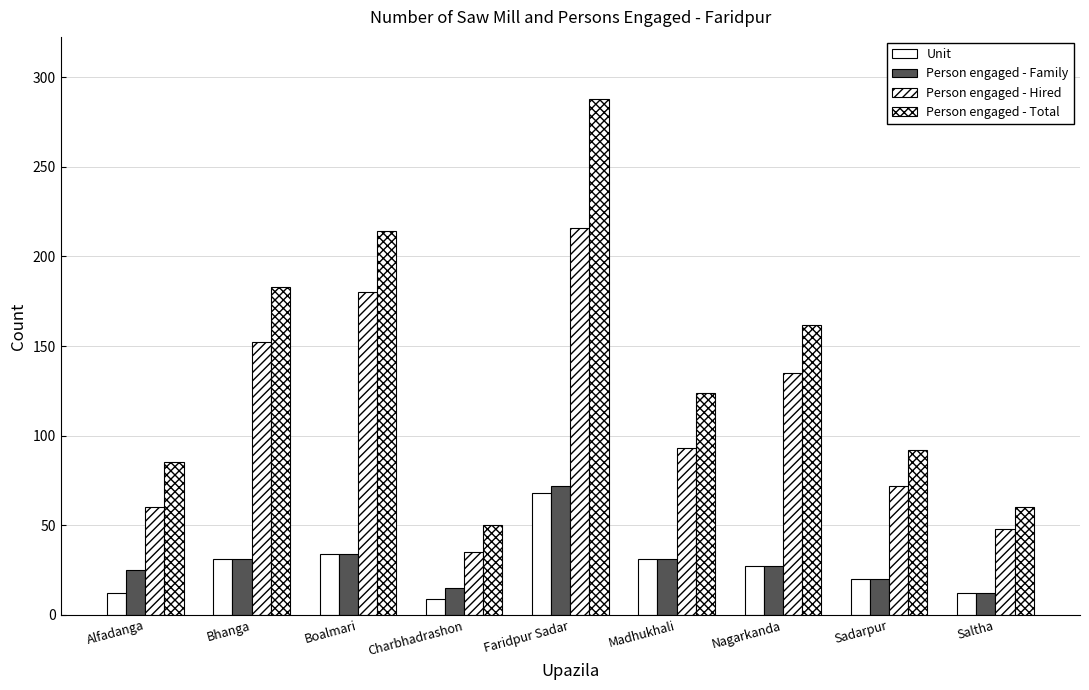

Which series changed the most between Boalmari and Charbhadrashon?

Person engaged - Total